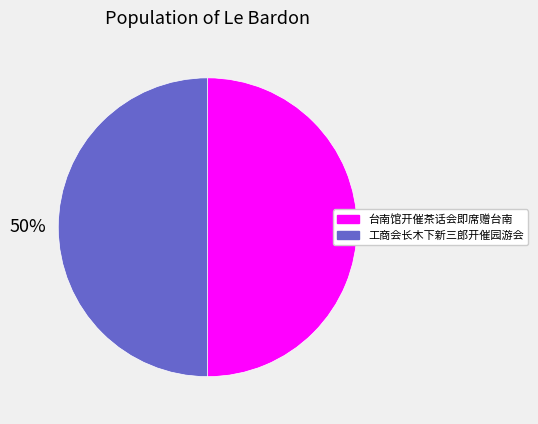

To the nearest percent, what is the average slice percentage?

50%